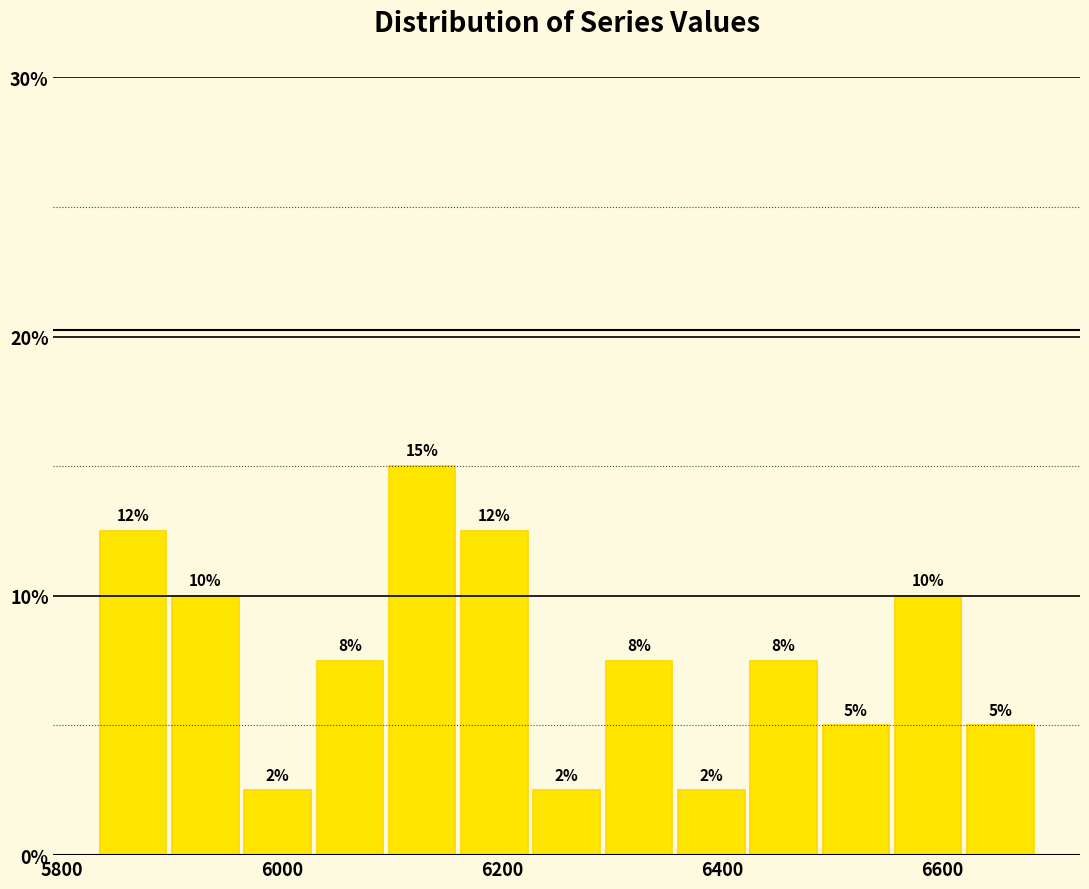

Around what value on the x-axis is the tallest bar? Give the approximate position of its centre, as read against the axis.

6120